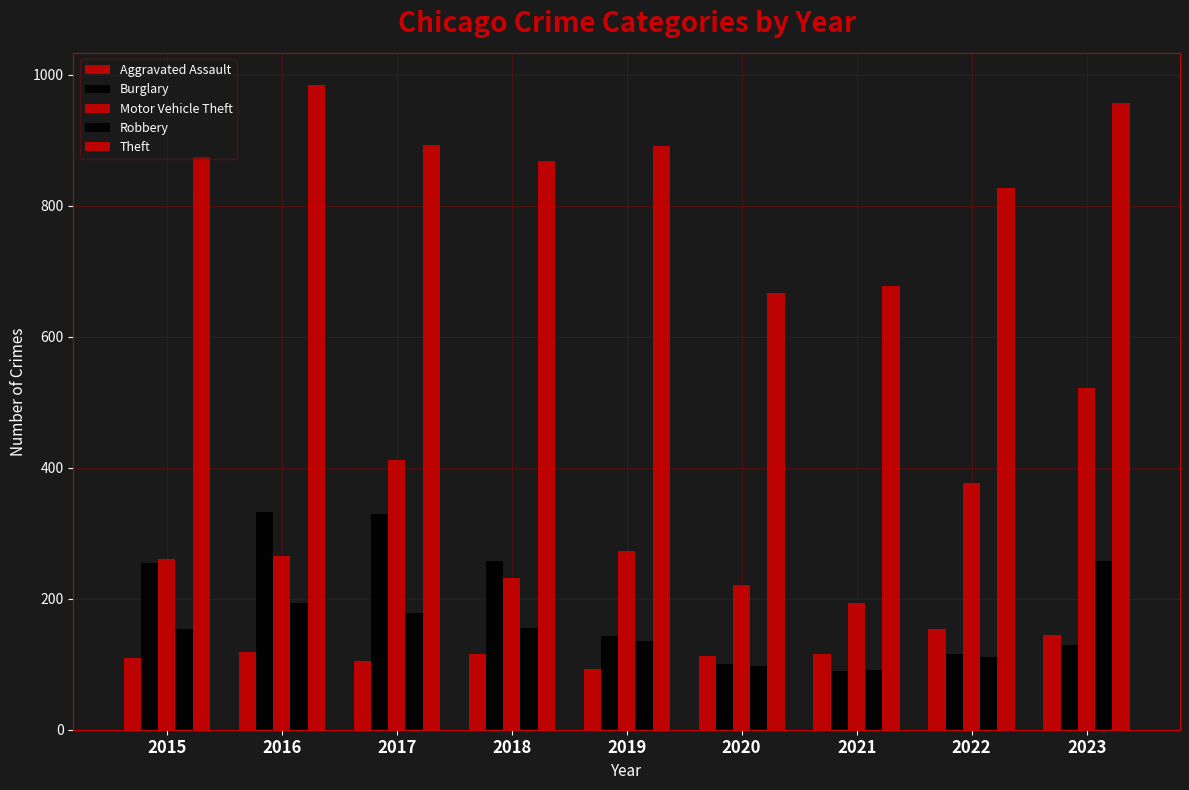

How many series are shown in this chart?

5